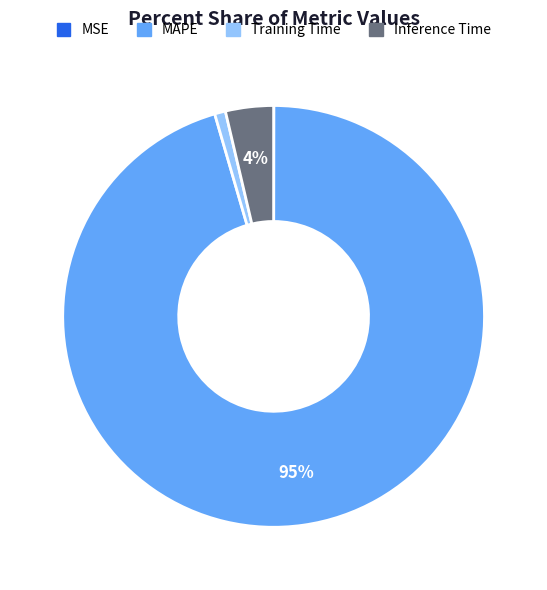

Does MAPE account for over 50% of the chart?

Yes